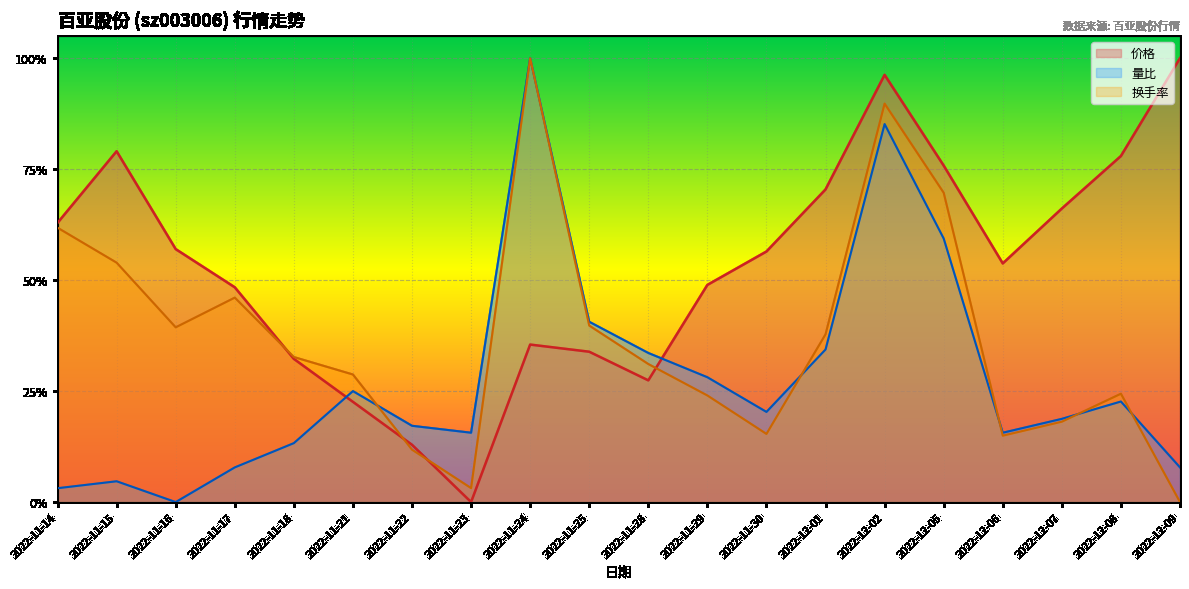

At which label does 量比 reach its minimum?

2022-11-16